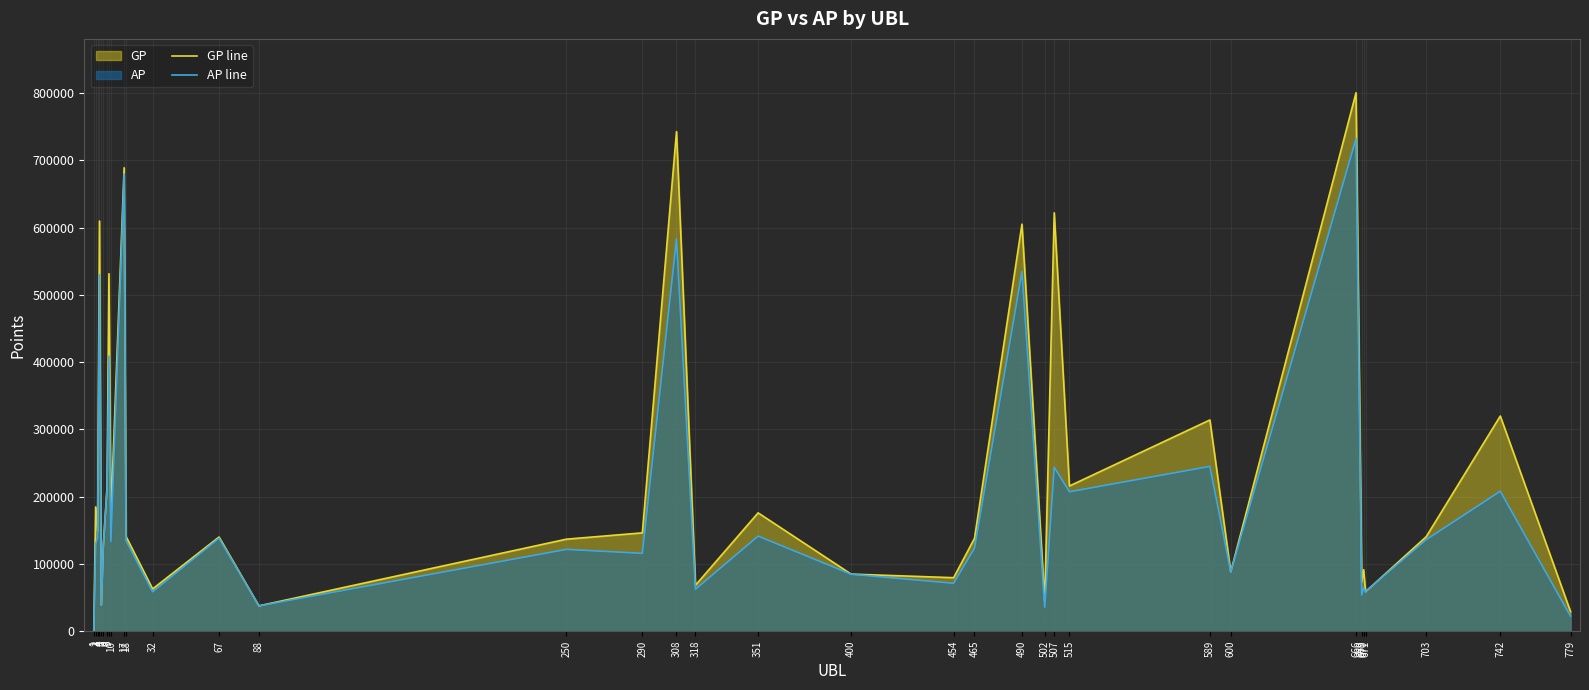

Where is the first local maximum for AP line?

4